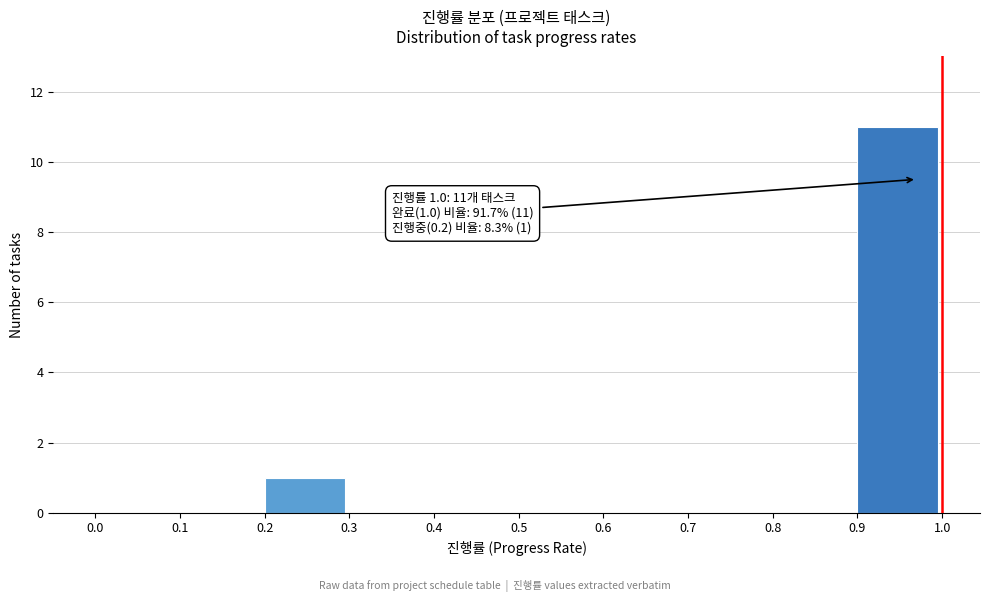

Which range on the x-axis has the tallest bar?

0.9 to 1.0